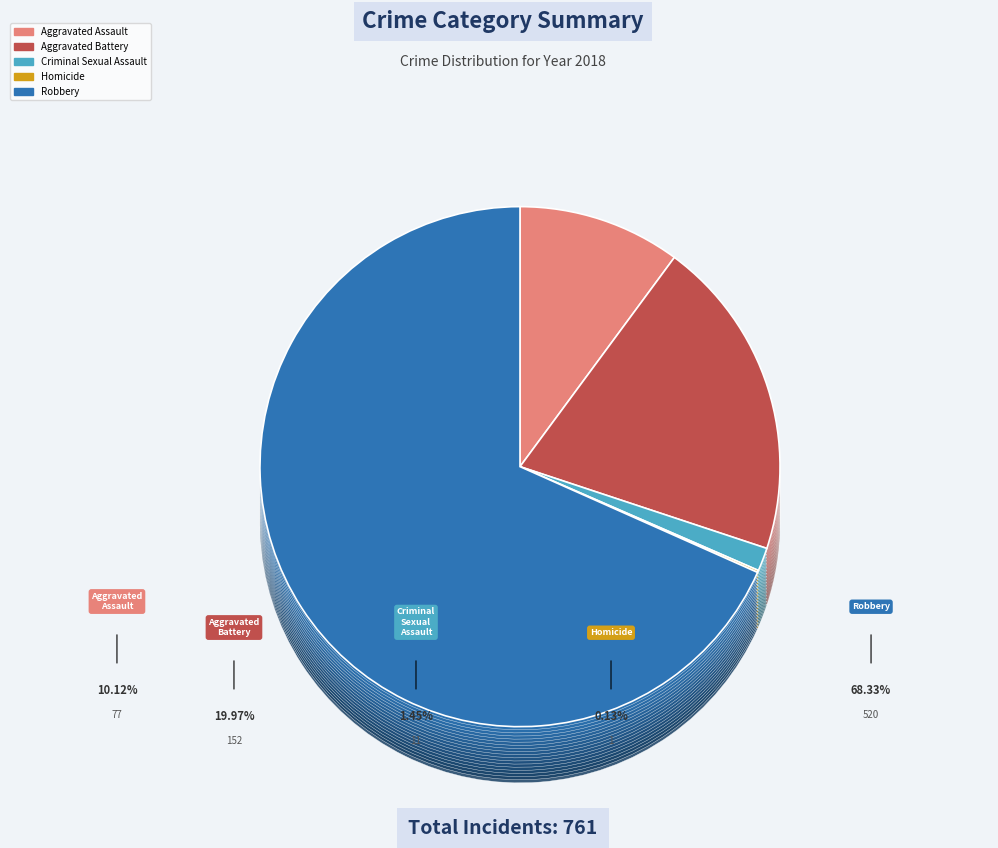

To the nearest percent, what is the difference between the Aggravated Battery and Homicide slice percentages?

20%